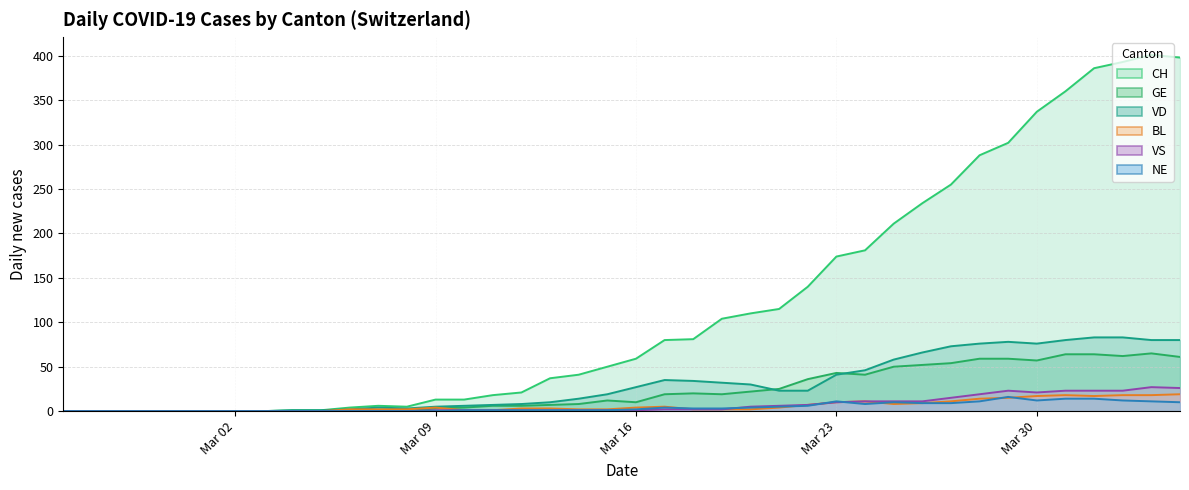

The GE series shows 43 at Mar 23. True or false?

True